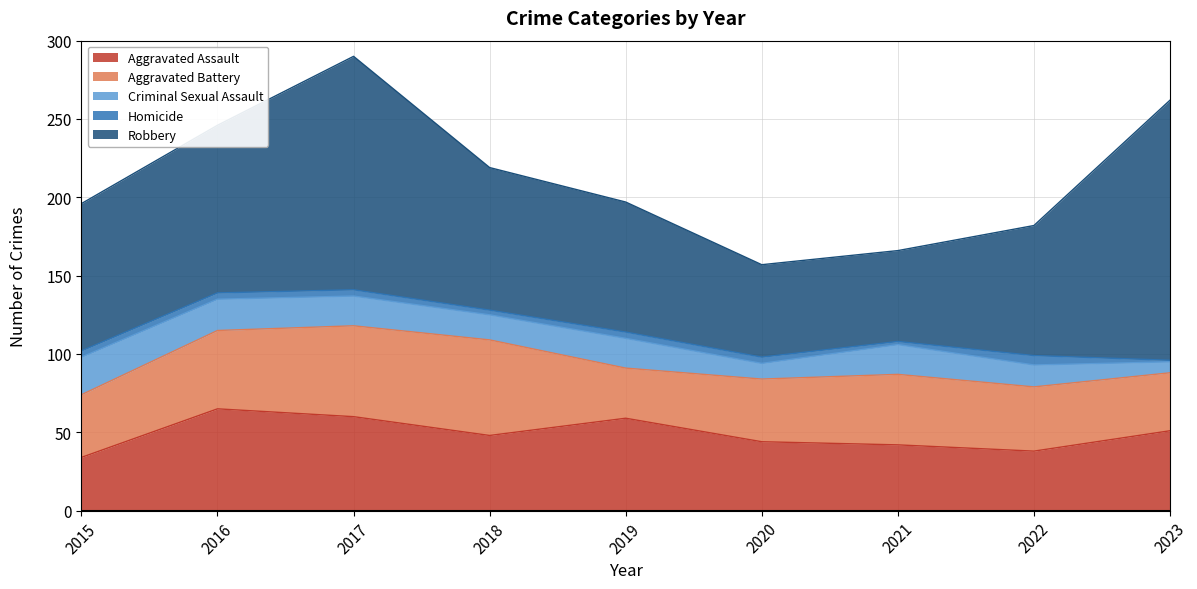

What is the value of the Robbery point at the 4th from the left?

91